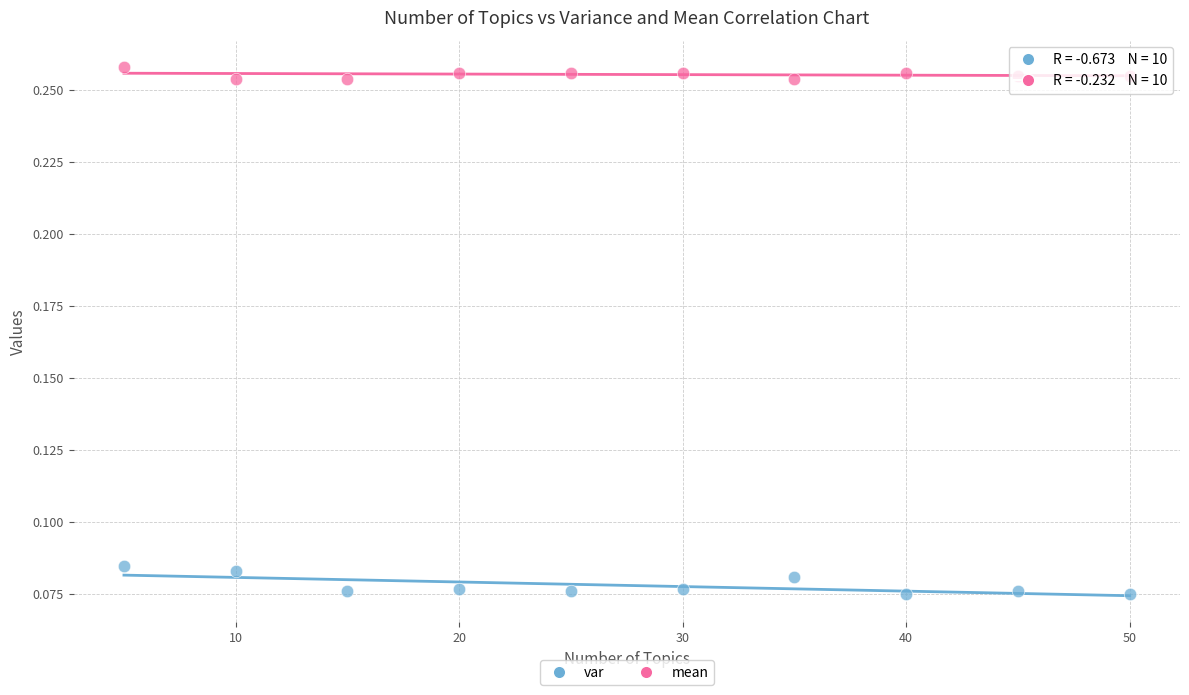

What are all the series names shown in the legend?

var, mean